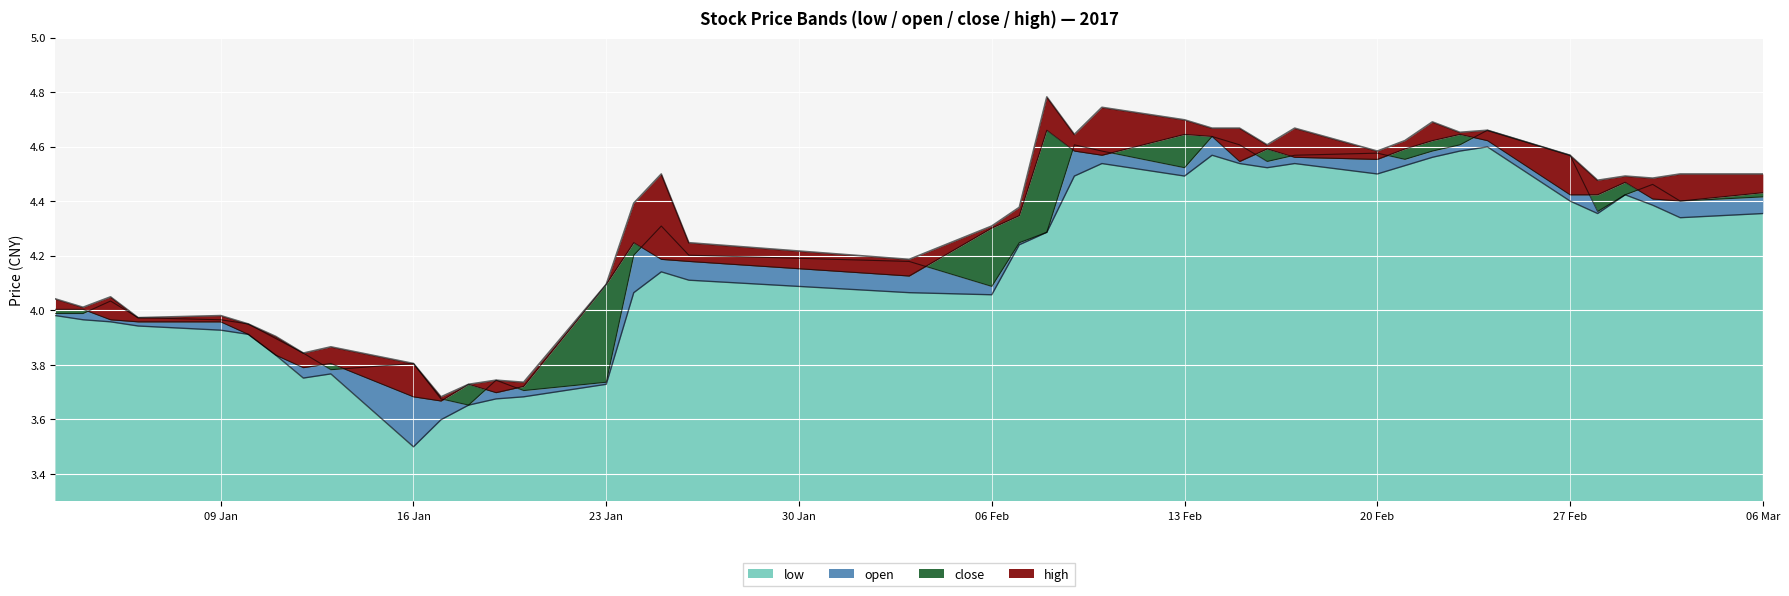

What is the average value of the low series?

4.2